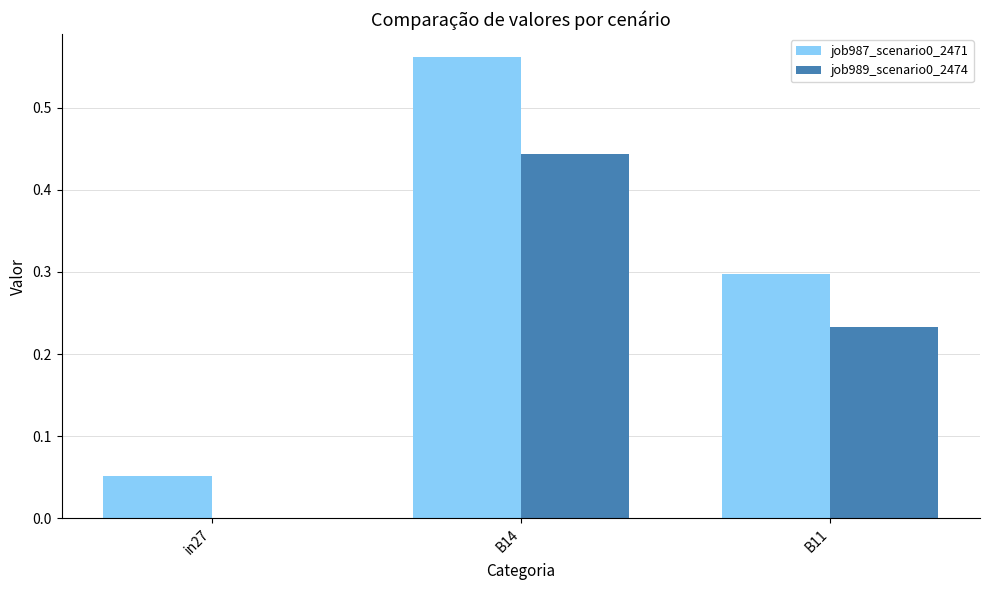

What is the total value across all series at B11?

0.5